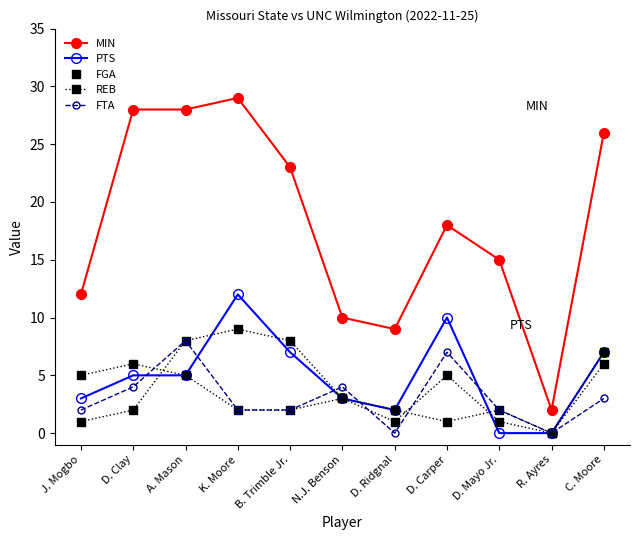

Reading left to right, what are all the values shown in this chart?

MIN: 12	28	28	29	23	10	9	18	15	2	26
PTS: 3	5	5	12	7	3	2	10	0	0	7
FGA: 1	2	8	9	8	3	1	5	1	0	7
REB: 5	6	5	2	2	3	2	1	2	0	6
FTA: 2	4	8	2	2	4	0	7	2	0	3